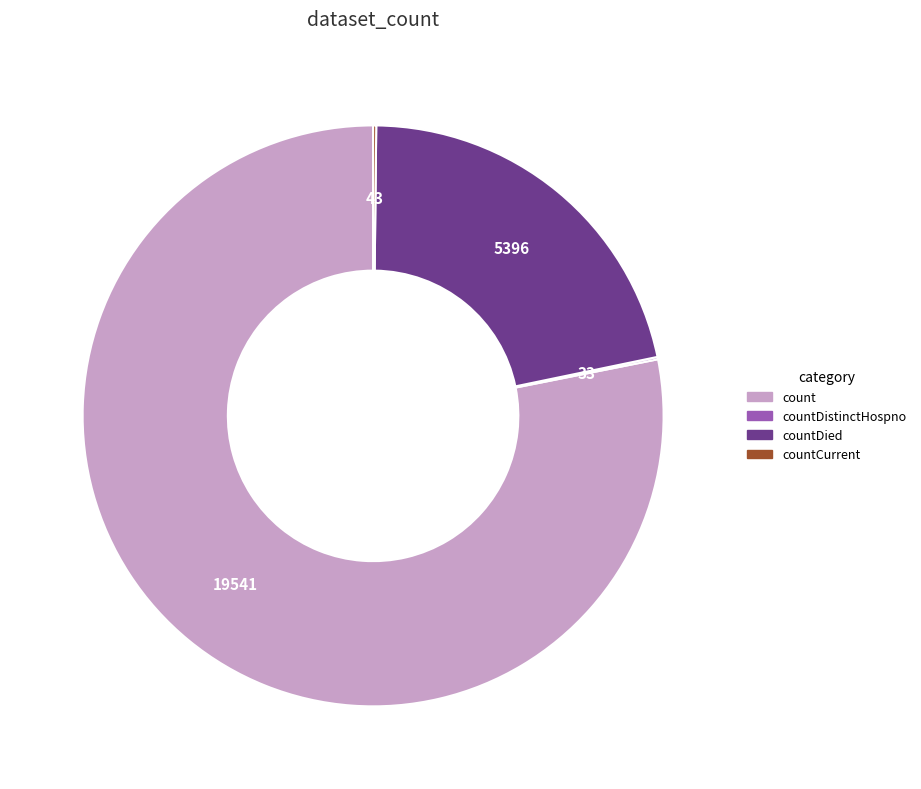

What is the majority slice?

count